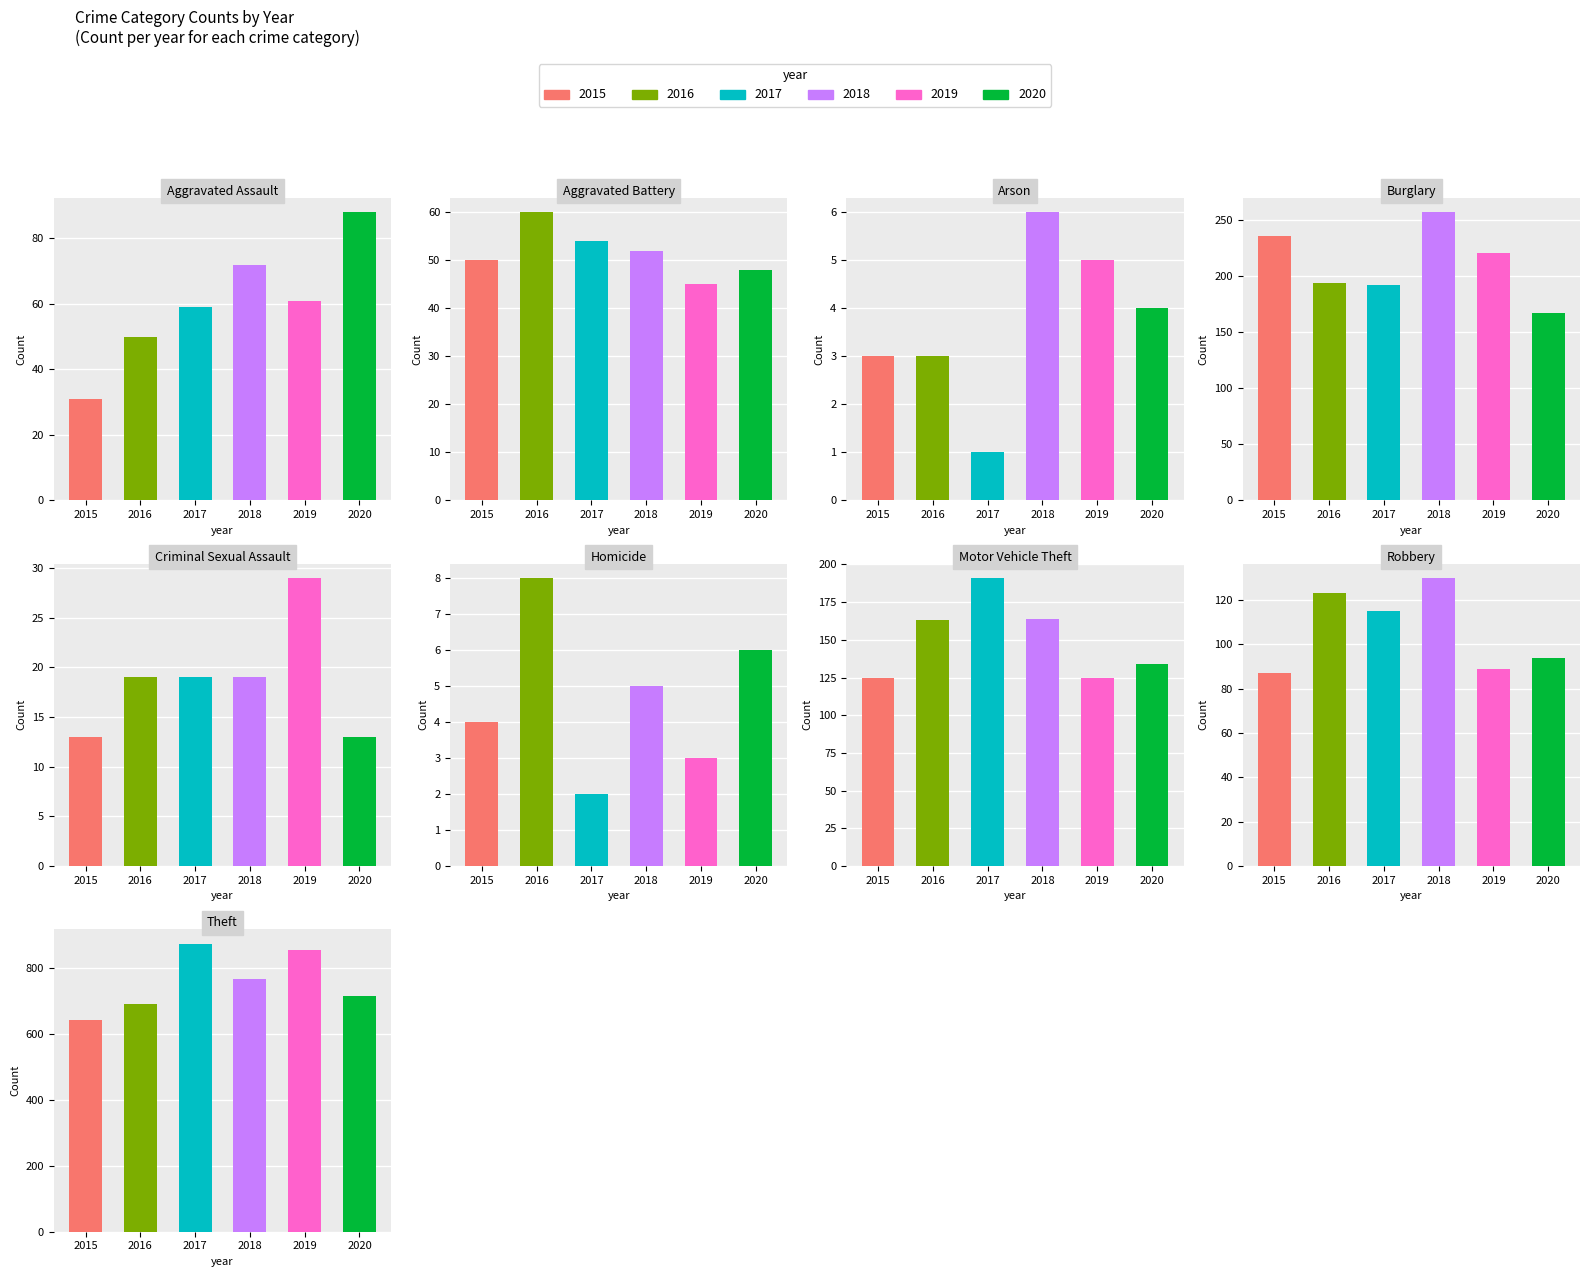

How many bars are there in each group?

6